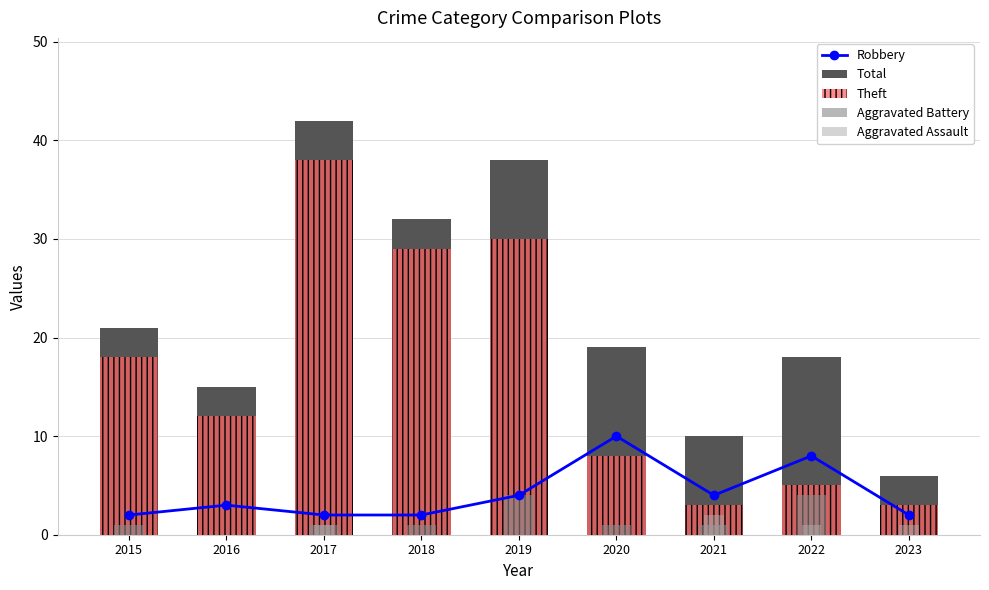

Which has a higher value, 2017 or 2020?

2020